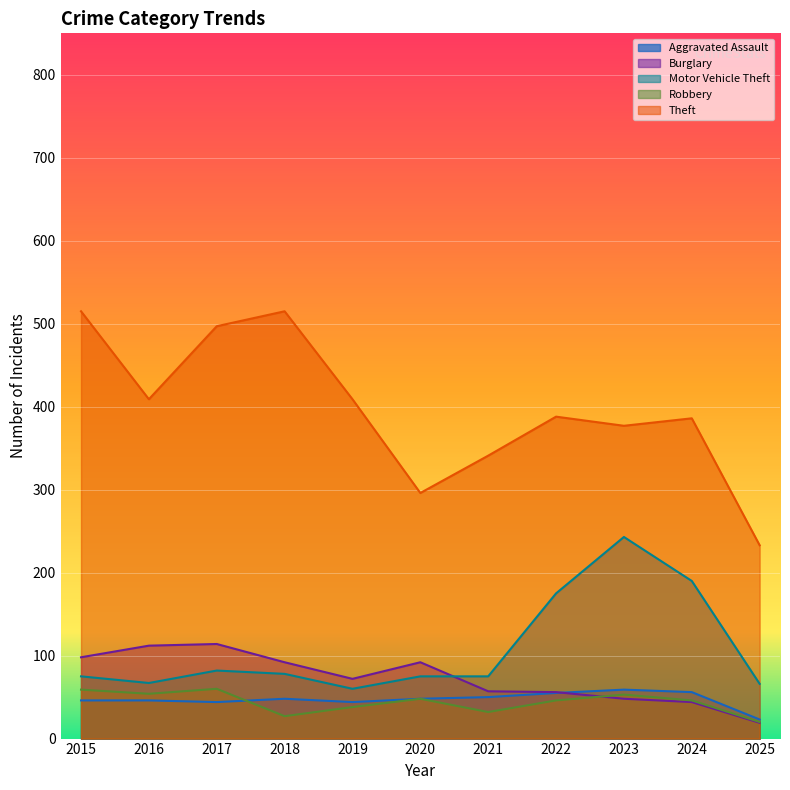

At 2016, list the series in order from largest to smallest.

Theft, Burglary, Motor Vehicle Theft, Robbery, Aggravated Assault